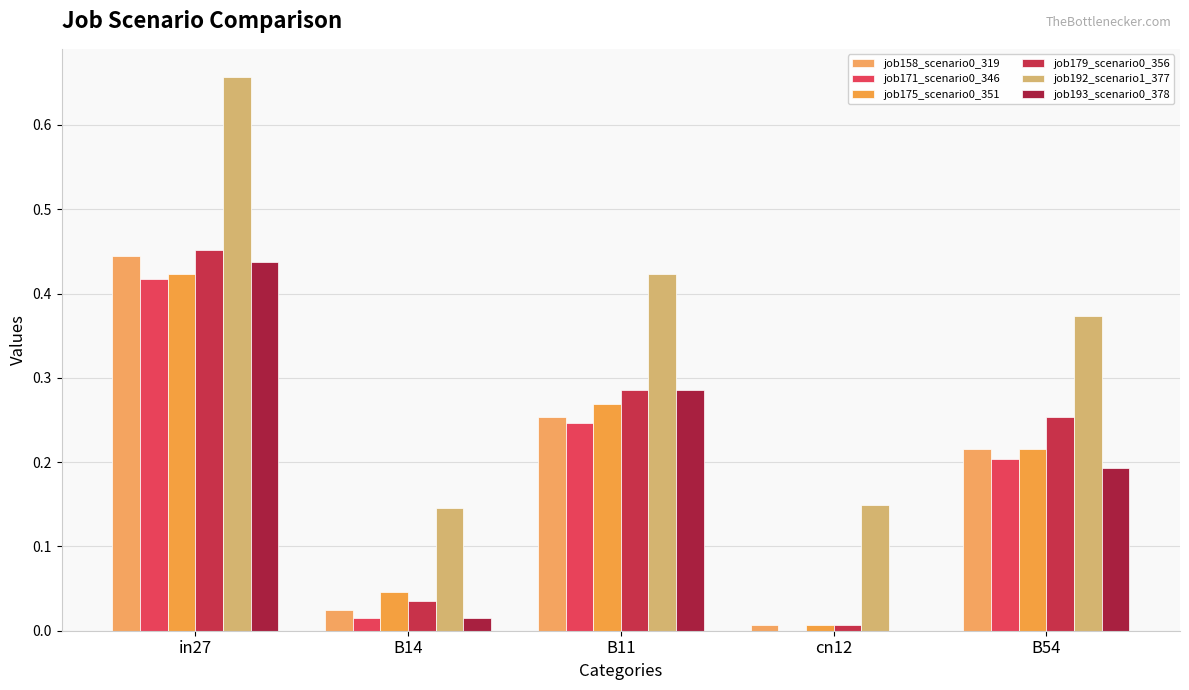

At which label is job175_scenario0_351 closest to 0?

cn12